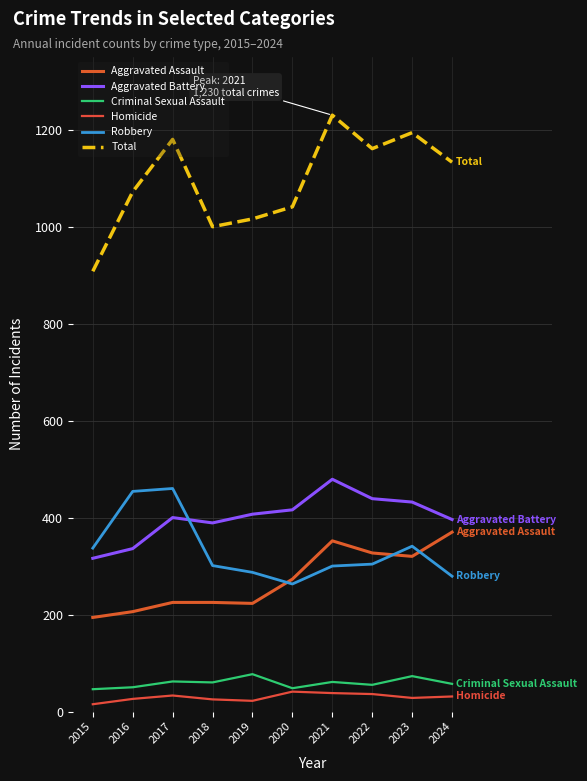

Is the value of Criminal Sexual Assault at 2019 greater than the value of Total at 2022?

No